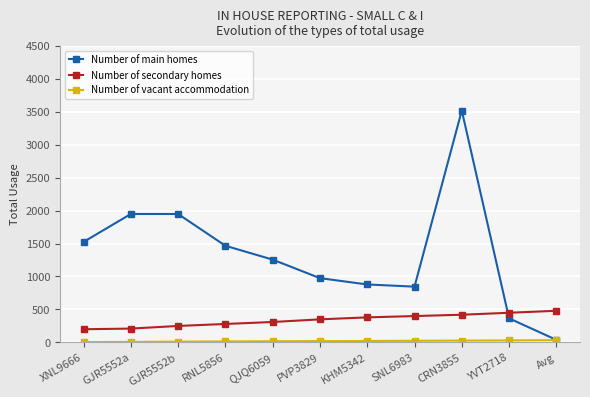

Which series has the widest spread of values?

Number of main homes